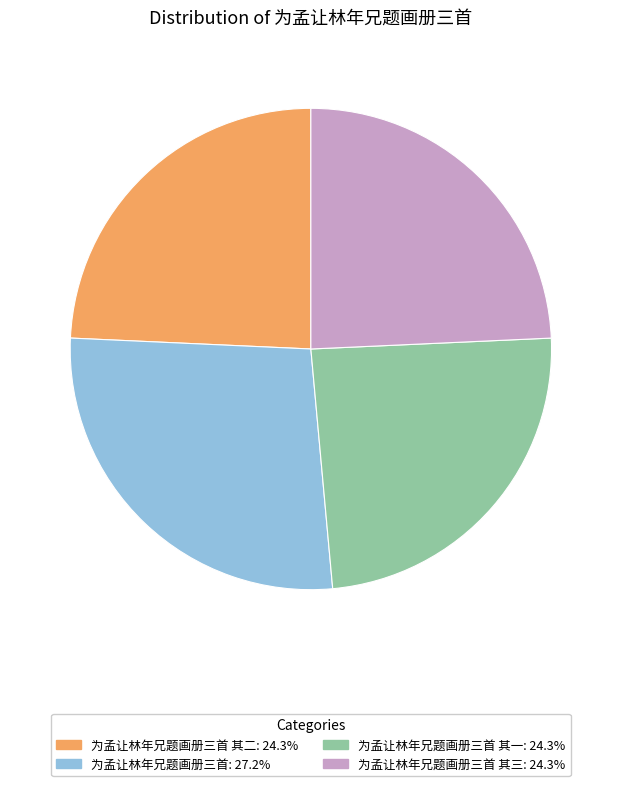

Is there any slice that represents more than half of the pie?

No